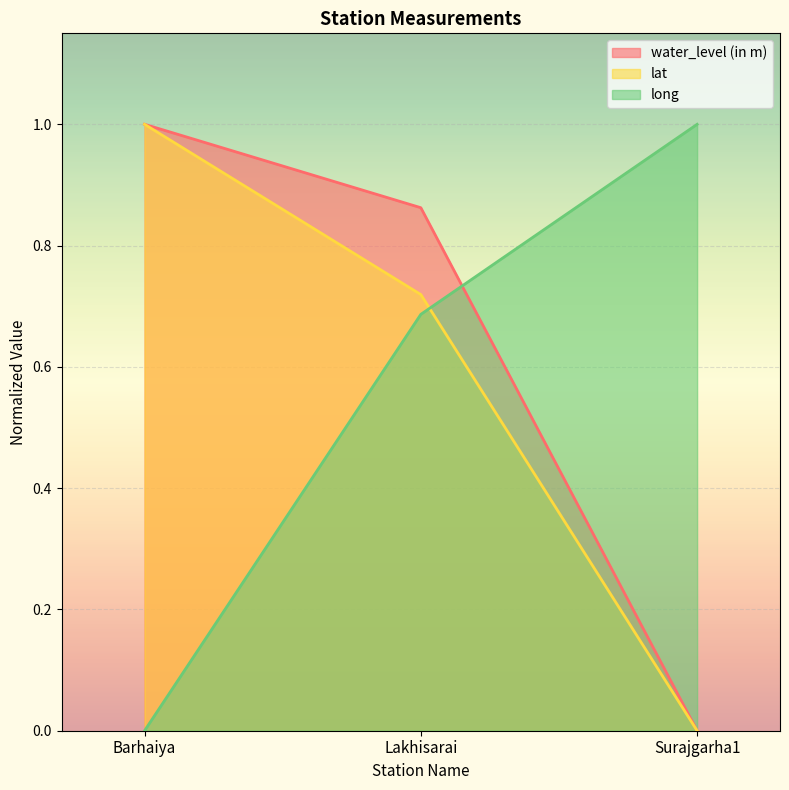

Rank the categories by water_level (in m) value from lowest to highest.

Surajgarha1, Lakhisarai, Barhaiya